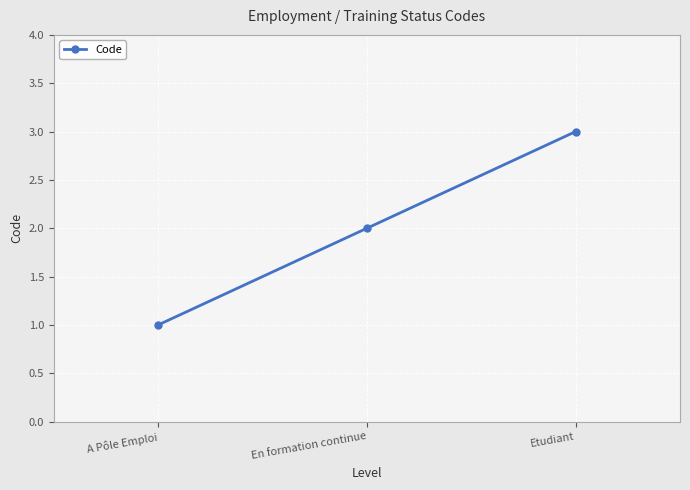

What is the sum of the values at Etudiant and A Pôle Emploi?

4